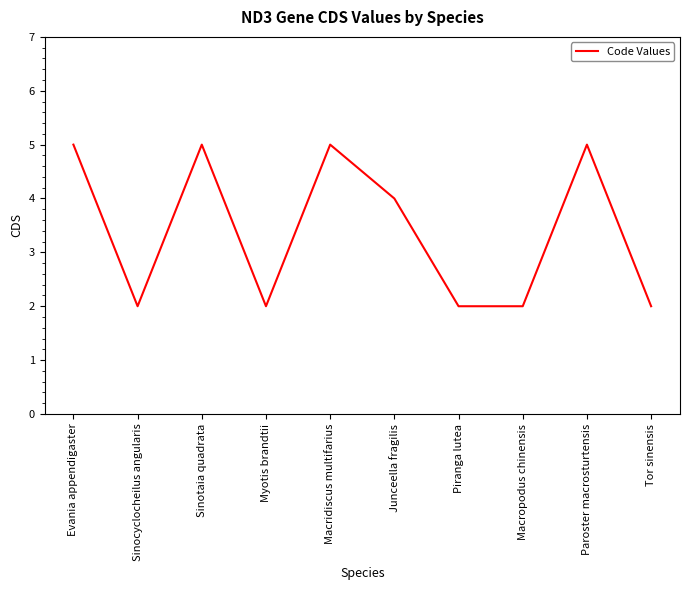

Does the chart display data point markers on the line(s)?

No